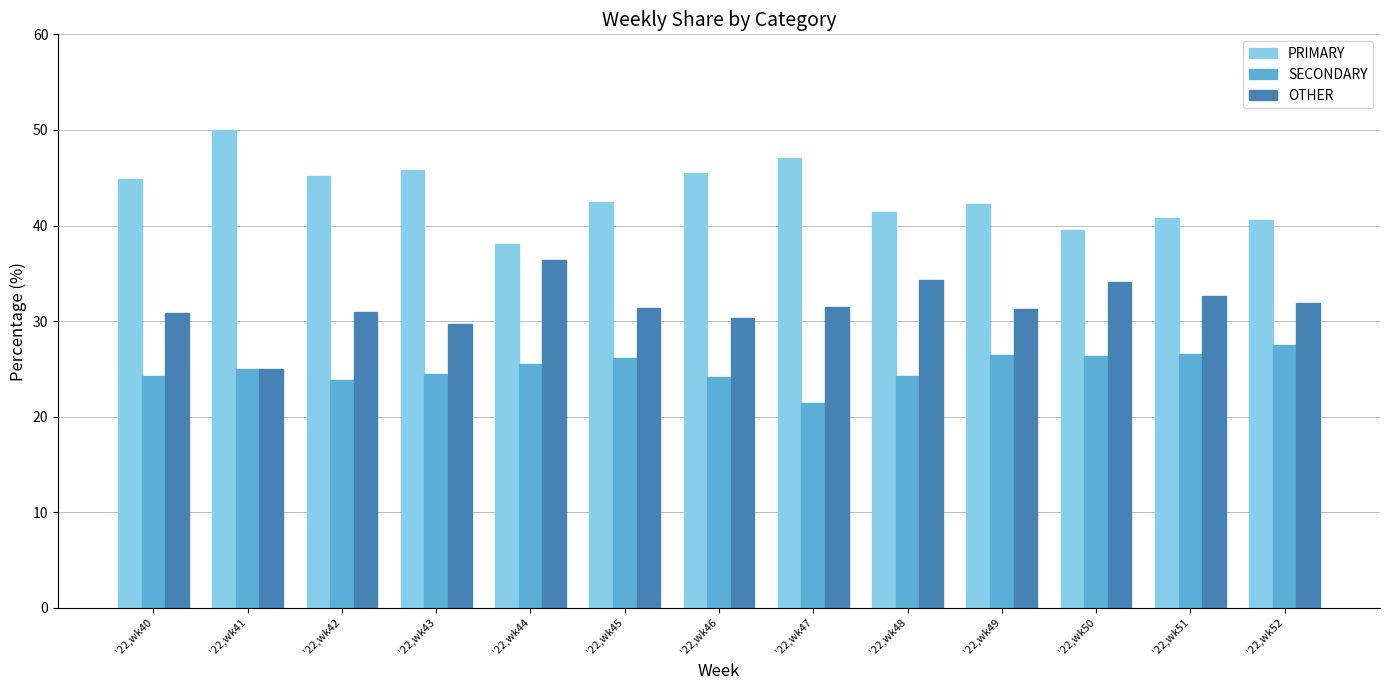

Which category has the highest value across all series?

'22,wk41